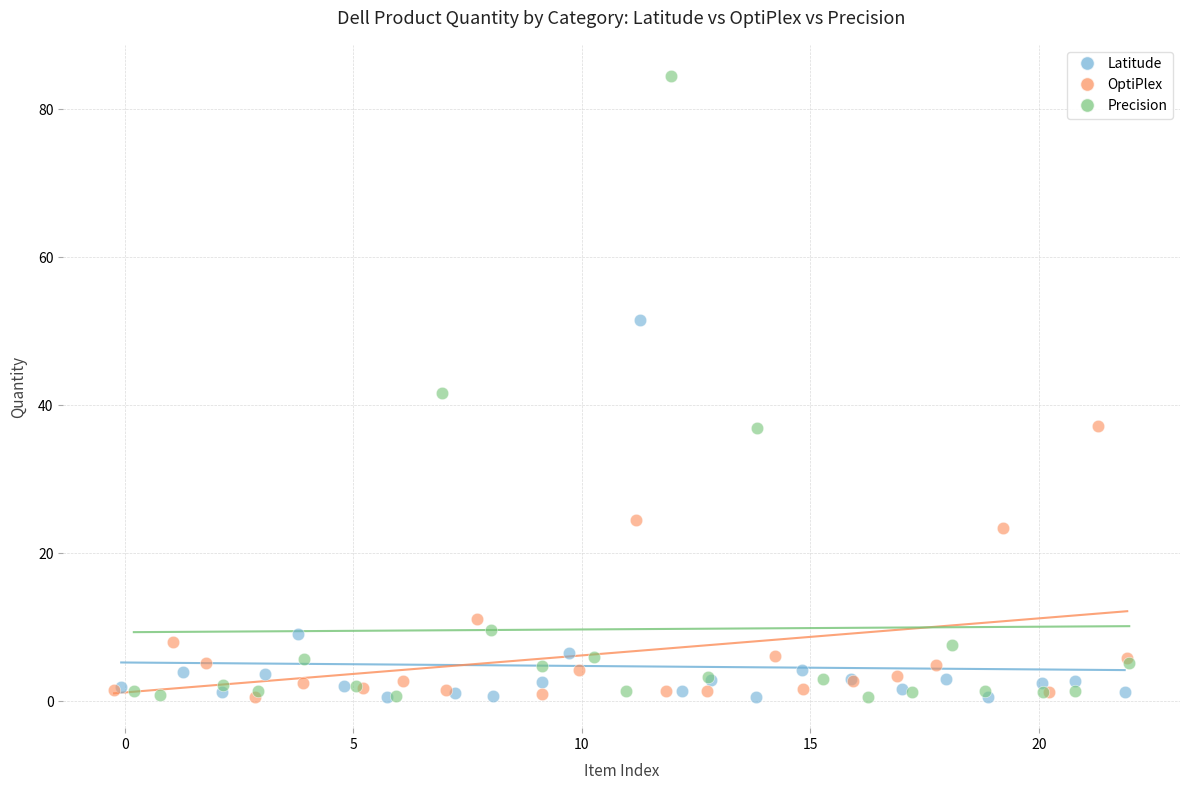

Which series has the largest Y range (max minus min)?

Precision